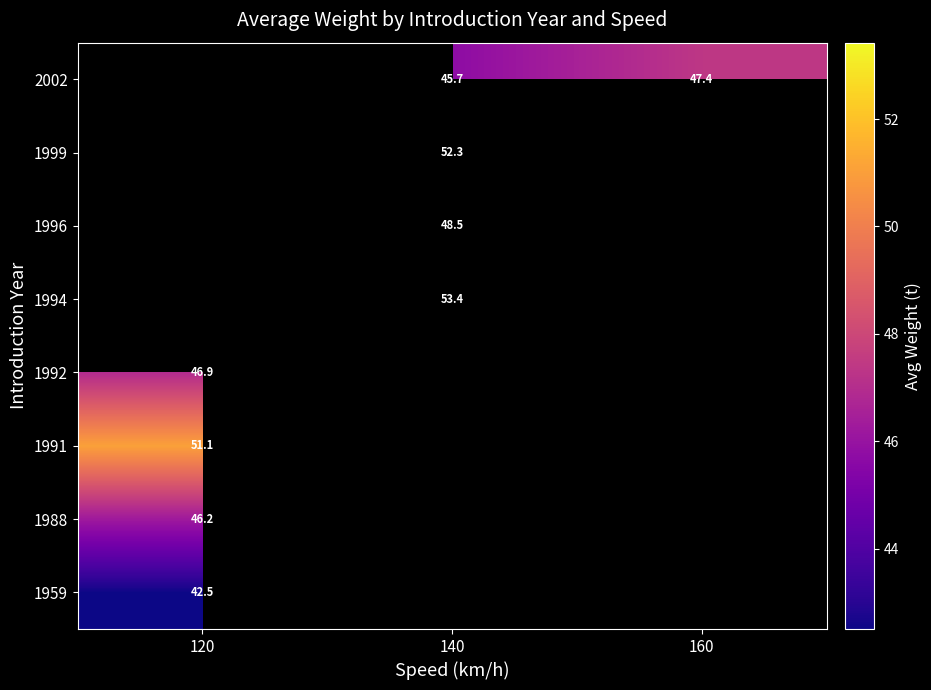

How many series are shown in this chart?

8